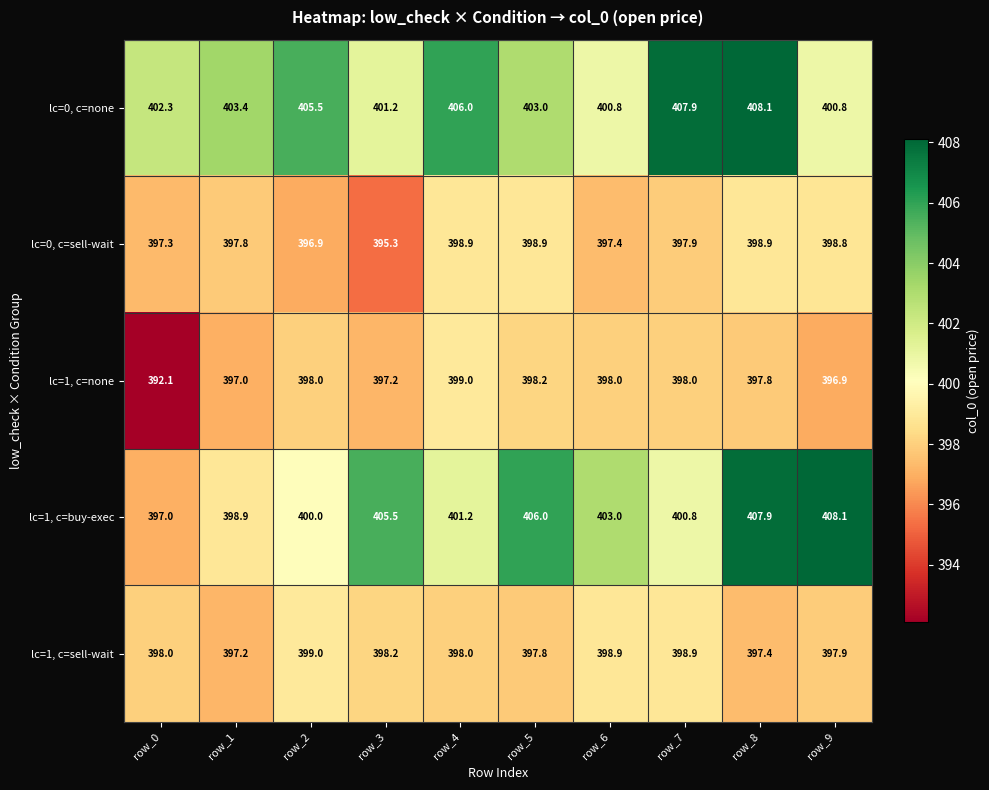

Where is lc=0, c=none nearest to the value 404?

row_1